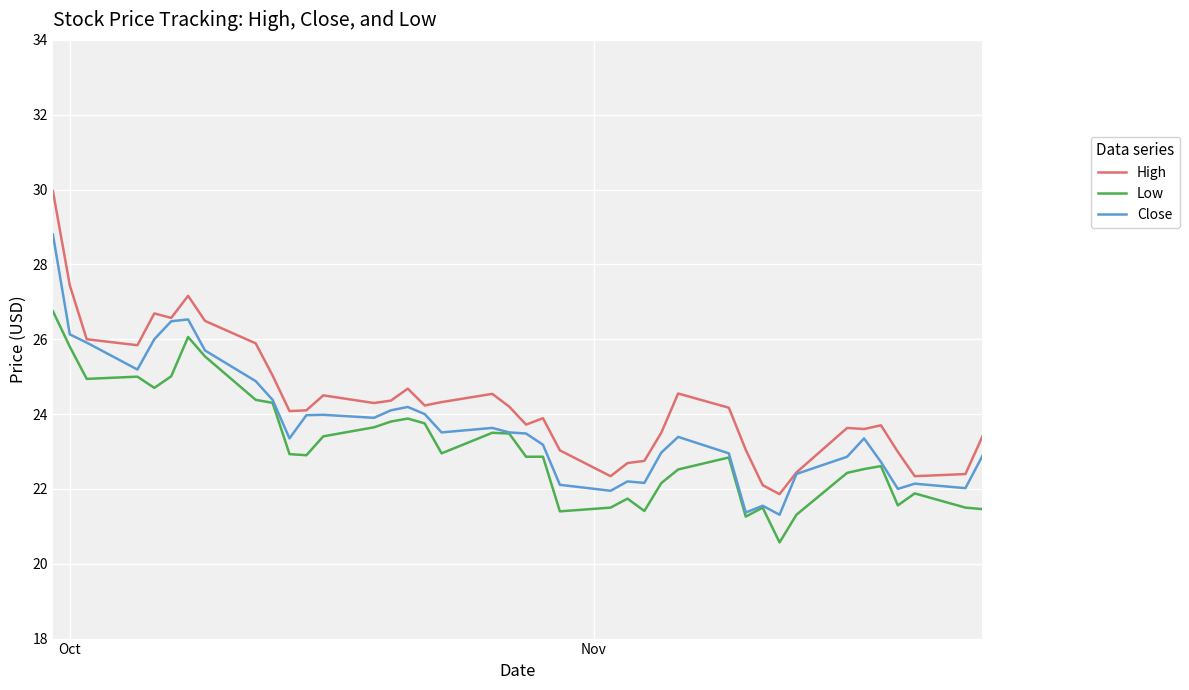

What is the minimum value for Low?

20.6